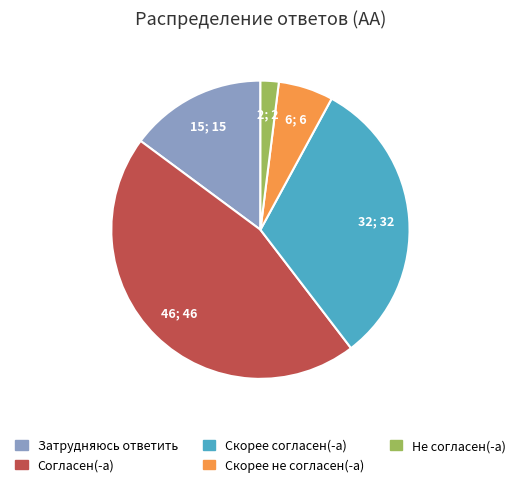

Between Согласен(-а) and Скорее не согласен(-а), which is larger?

Согласен(-а)